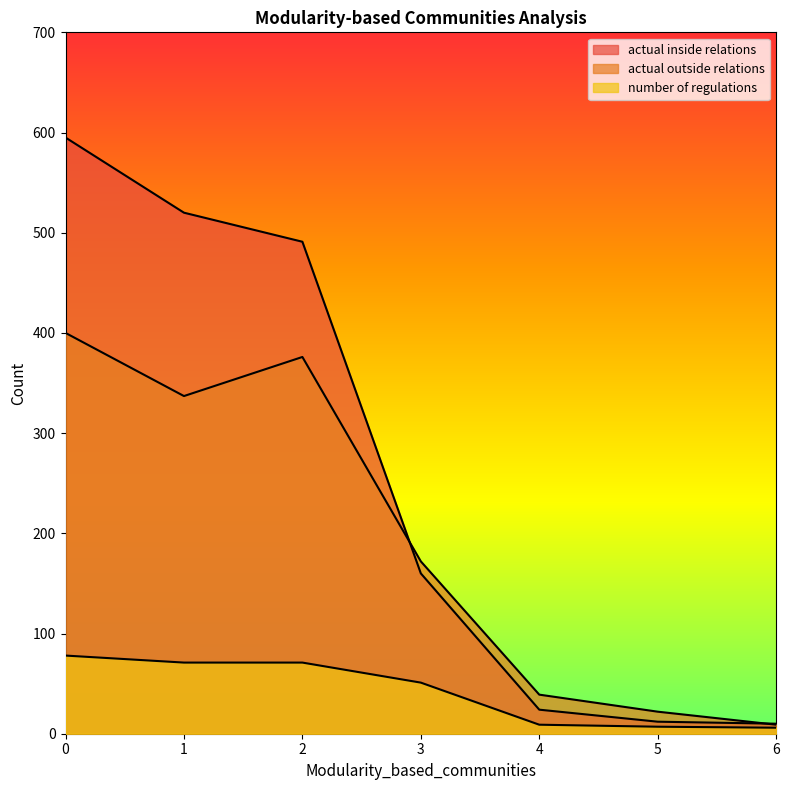

Reading left to right, extract all data points from this chart.

actual inside relations: 595	520	491	160	24	12	10
actual outside relations: 400	337	376	172	39	22	9
number of regulations: 78	71	71	51	9	7	6